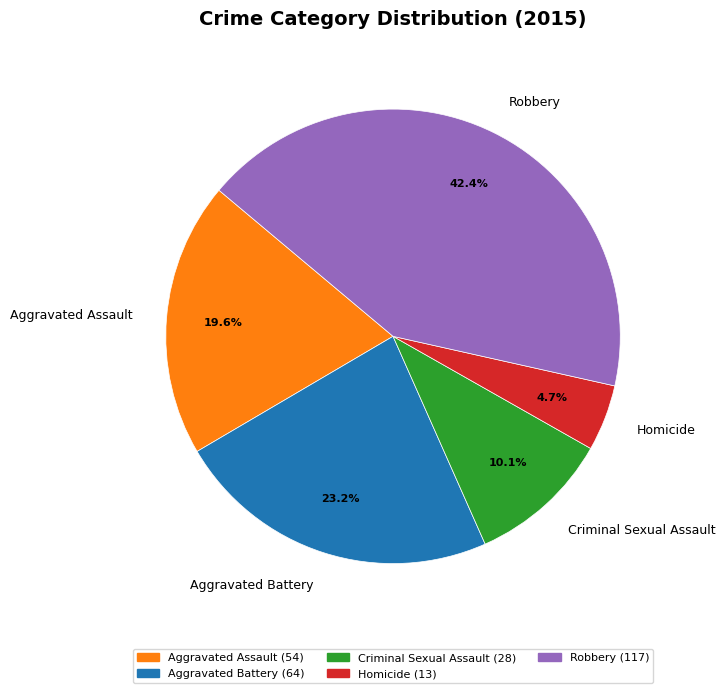

To the nearest percent, what is the average slice percentage?

20%